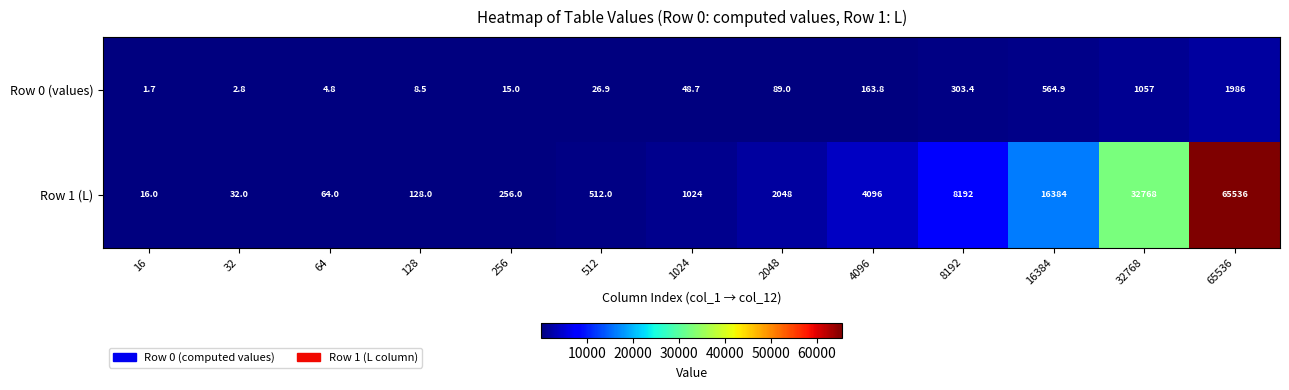

The value of Row 1 (L) at 1024 is 1024.0. True or false?

True